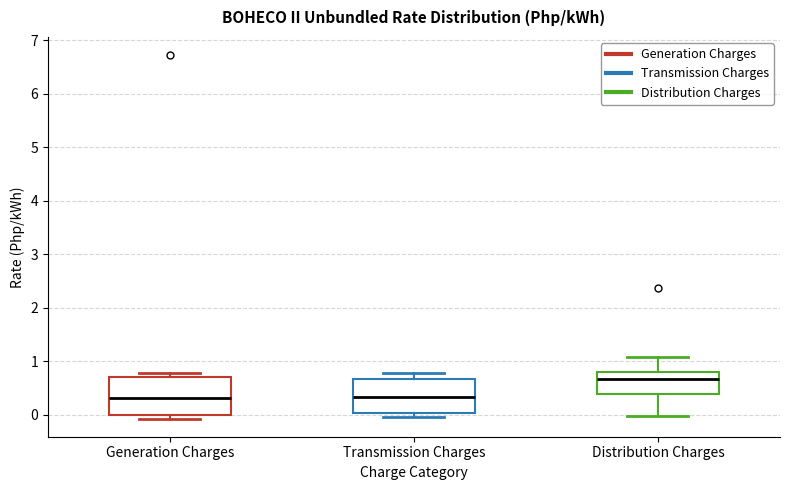

Where is the upper edge of the box for Transmission Charges on the y-axis? The values are not printed on the chart, so give them approximately, as read against the axis.

0.7